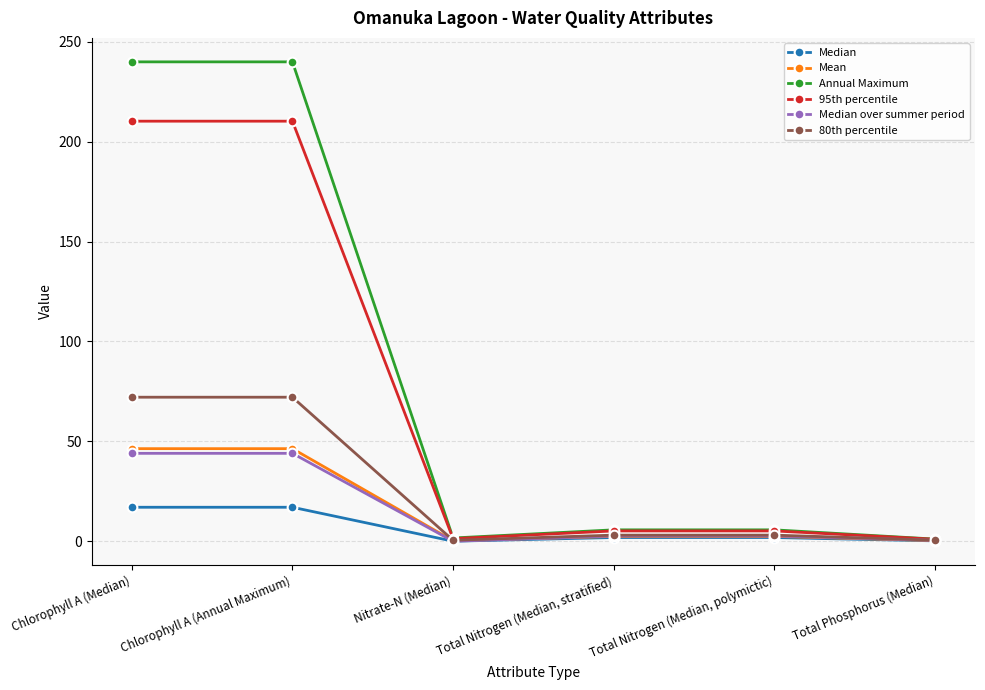

Does the chart have visible grid lines?

Yes